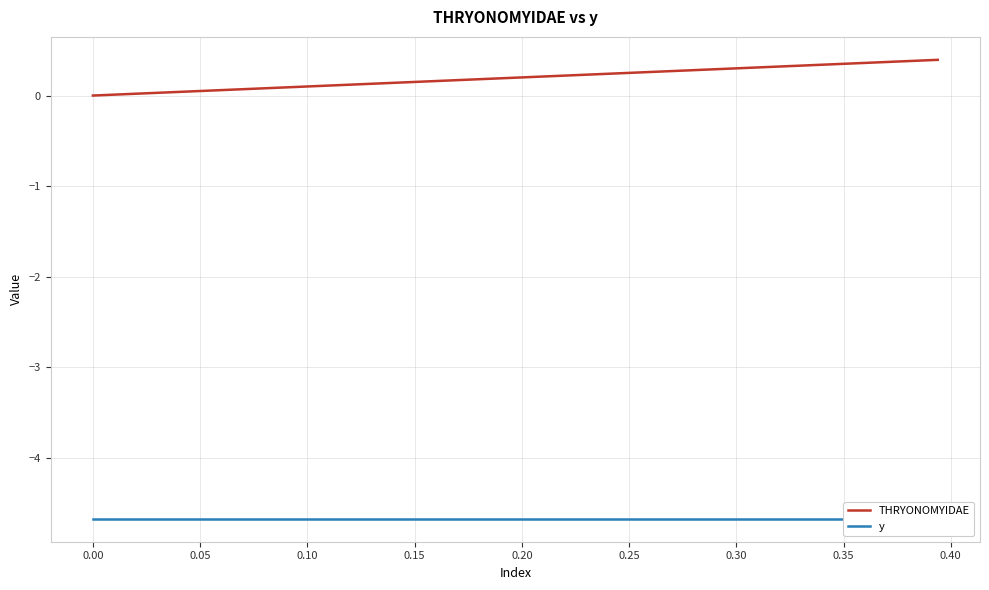

What is the highest value of the THRYONOMYIDAE series?

0.4